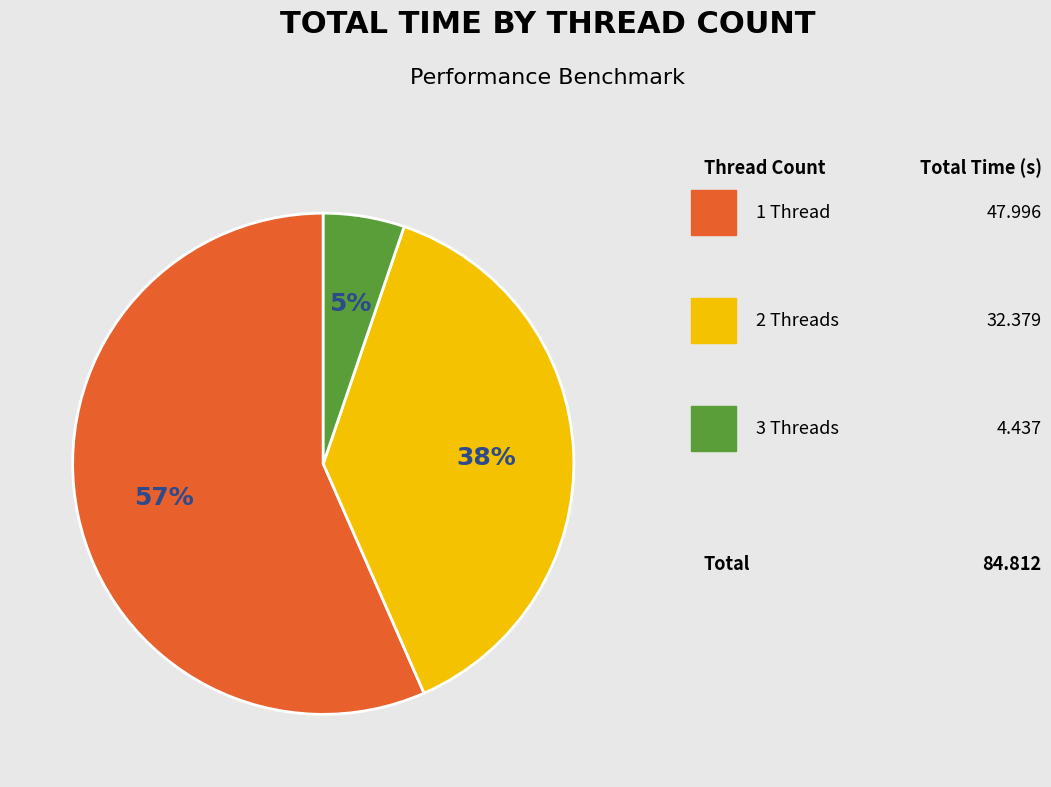

Is there a majority slice in this chart?

Yes